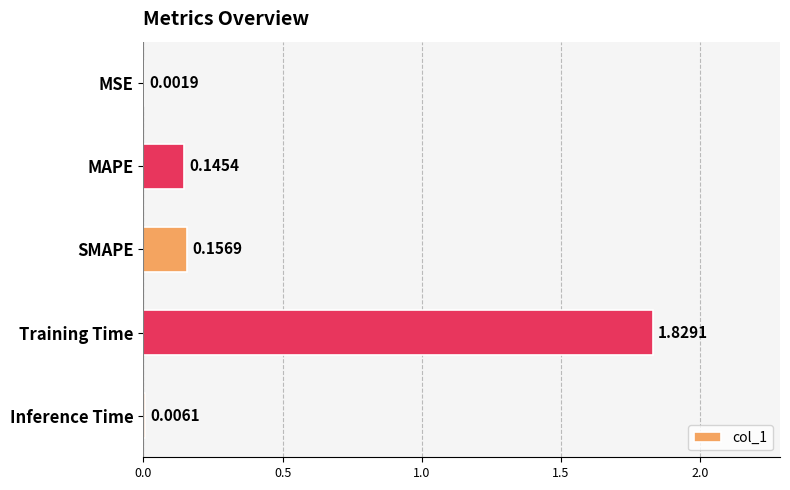

Which has a higher value, SMAPE or Training Time?

Training Time